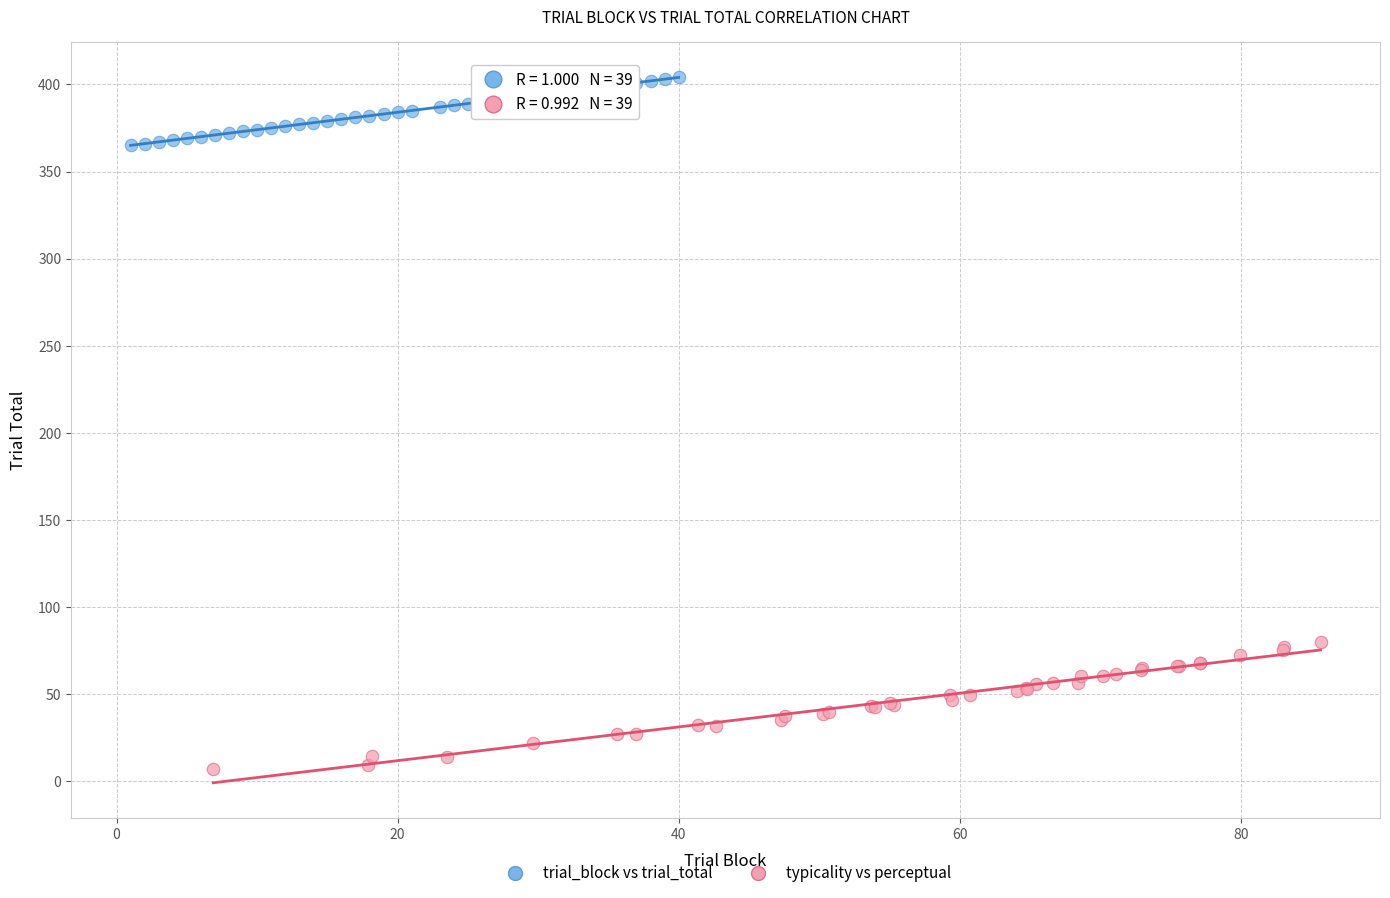

Which series reaches the minimum Y coordinate?

typicality vs perceptual